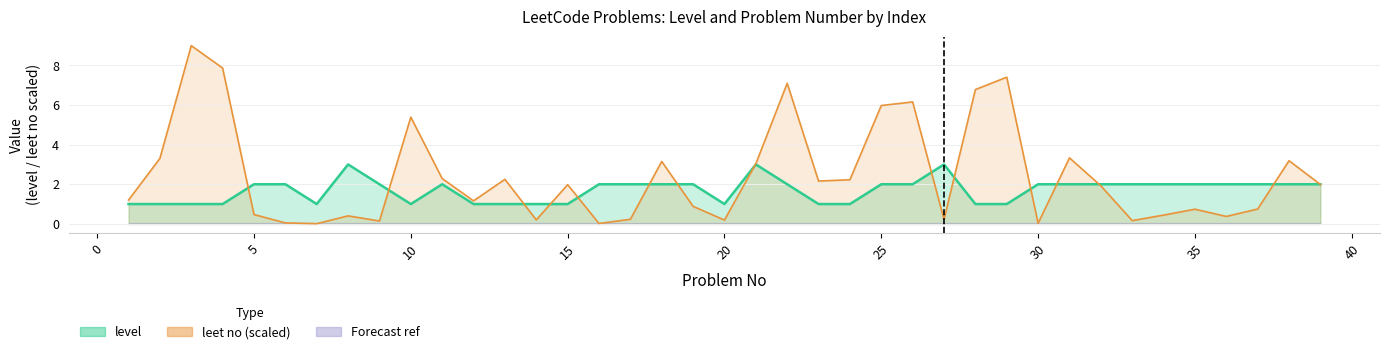

What is the value of the level (line) point at the 12th from the left?

1.0